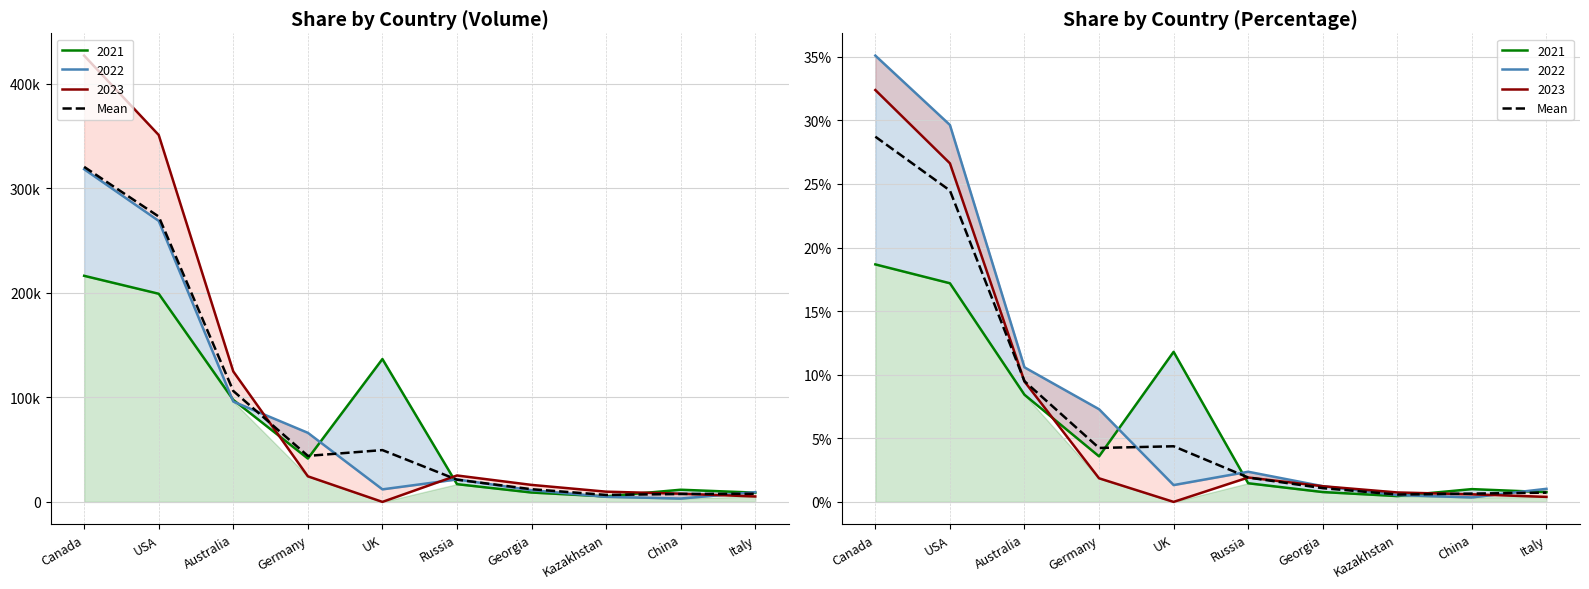

Count the number of values greater than 4.

5